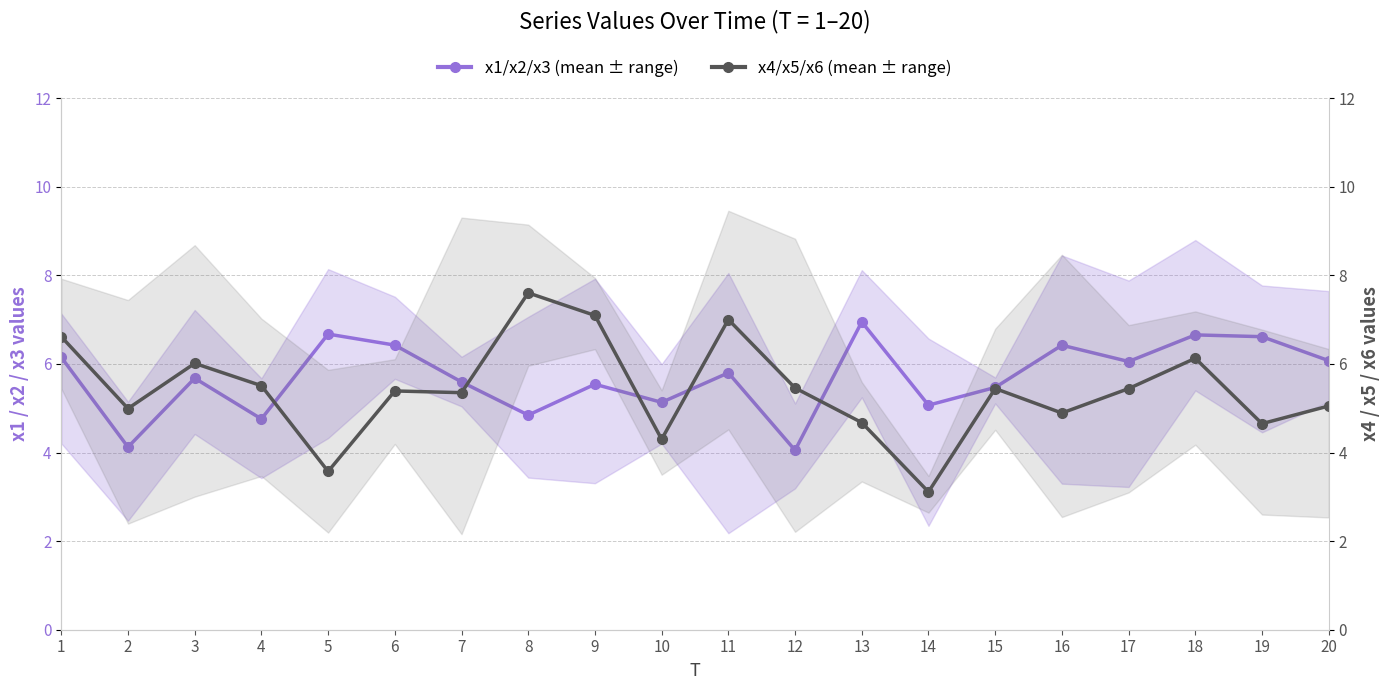

Which category has the highest value in the x1/x2/x3 (mean ± range) series?

13